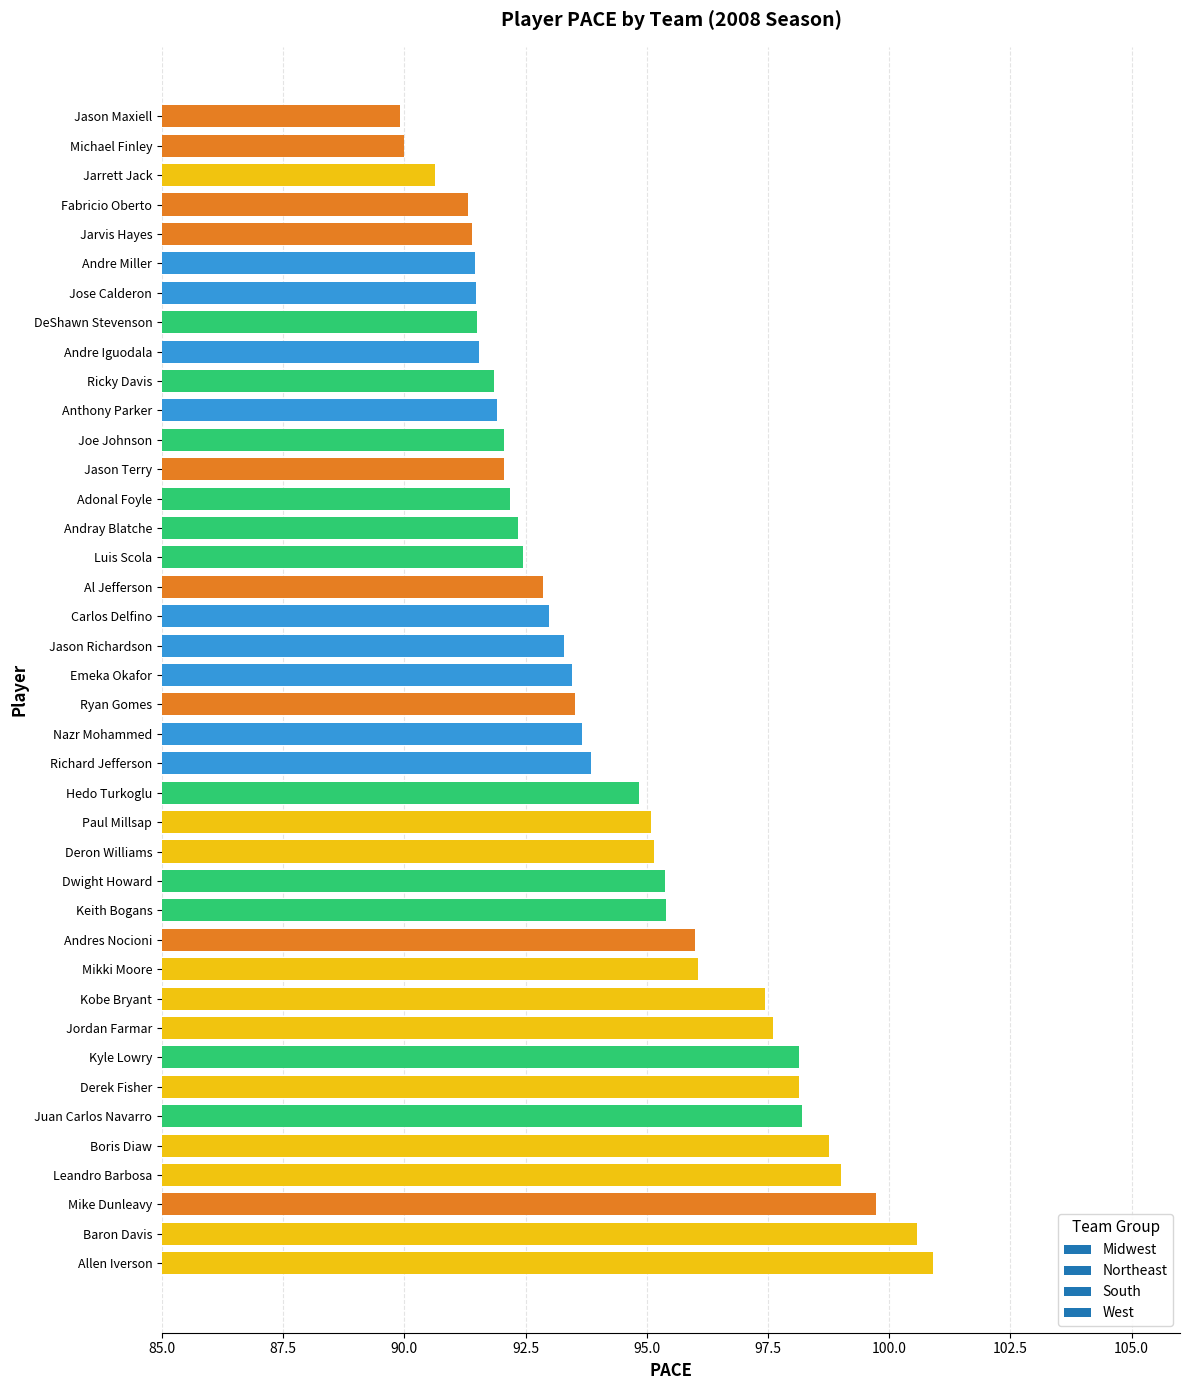

The value at Kobe Bryant is 163.0. True or false?

False